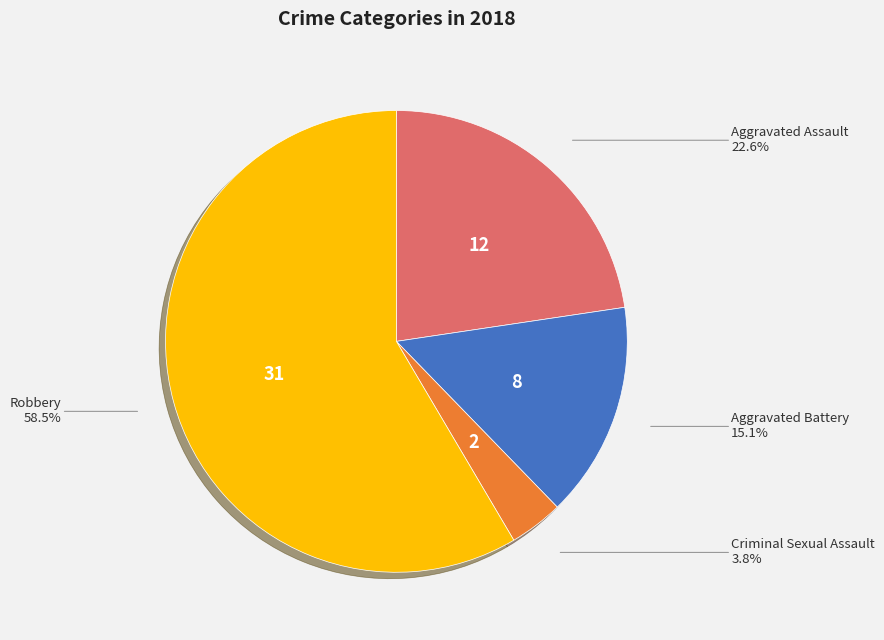

Does any single category account for the majority?

Yes